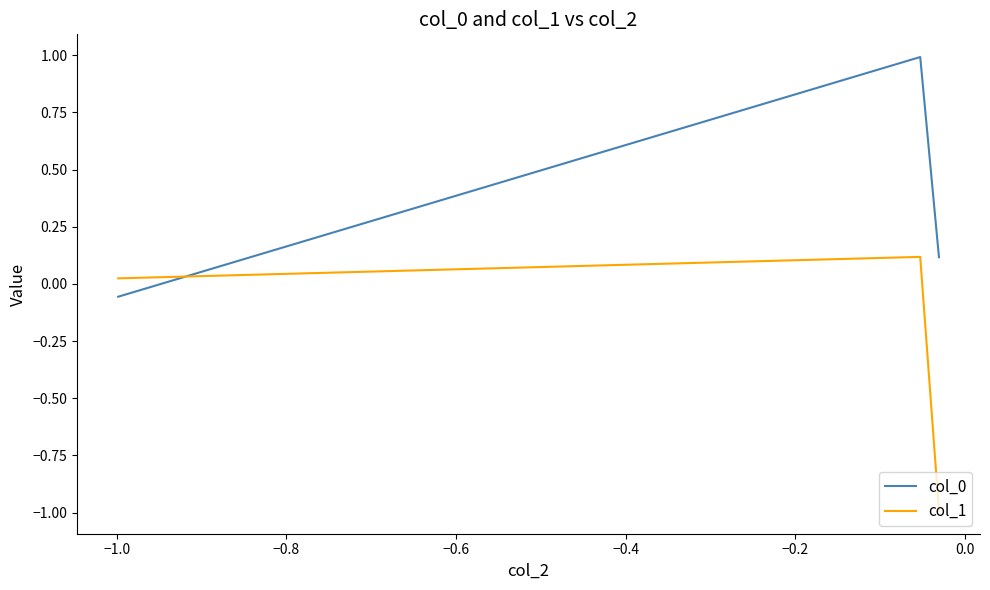

What is the difference between the second highest and minimum values in the col_0 series?

0.2